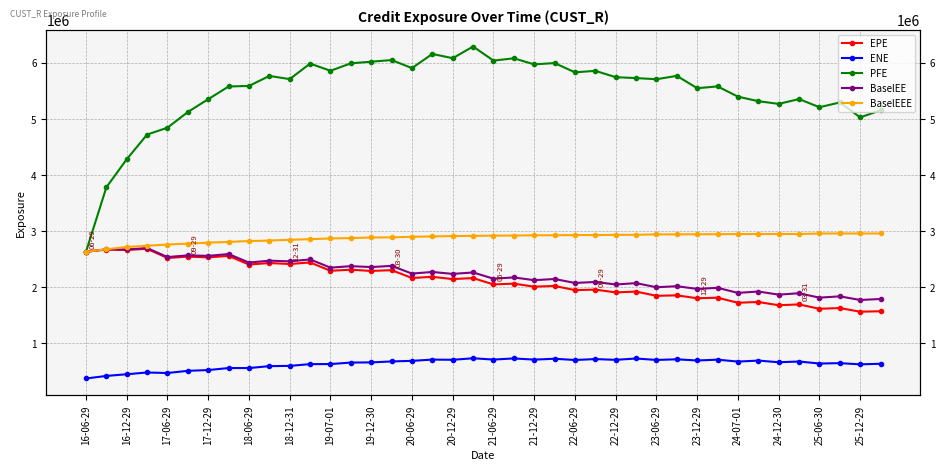

Rank the series by their maximum value, from highest to lowest.

PFE, BaselEEE, BaselEE, EPE, ENE